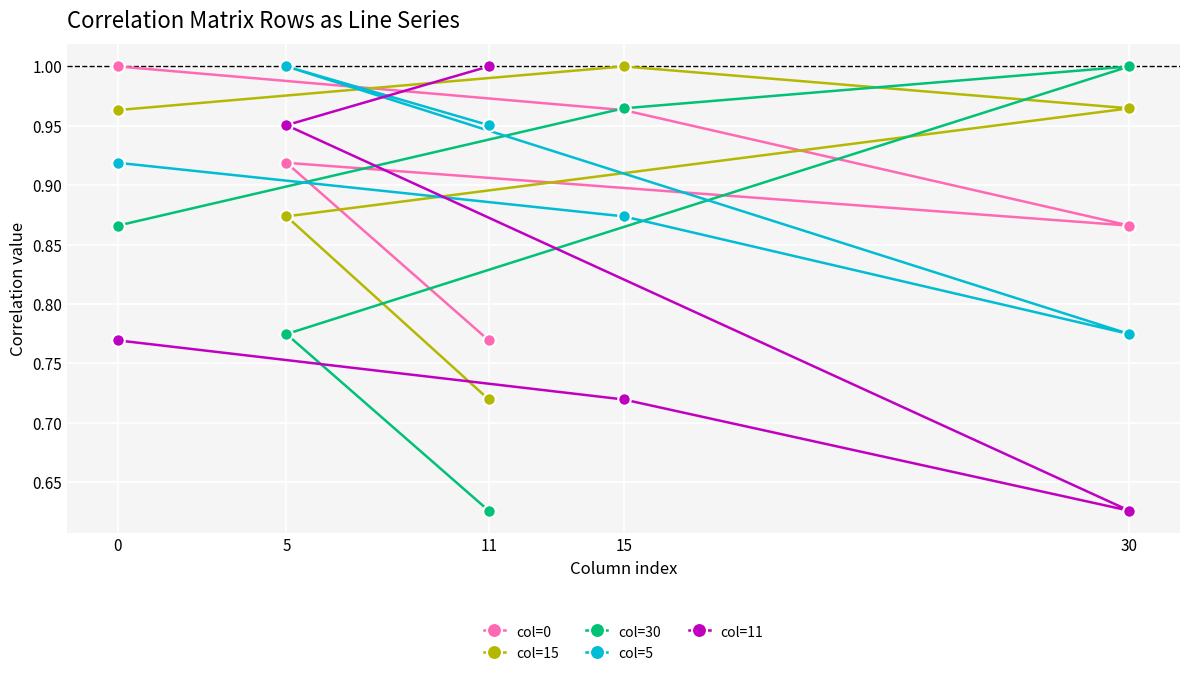

At 11, list the series in order from largest to smallest.

col=11, col=5, col=0, col=15, col=30